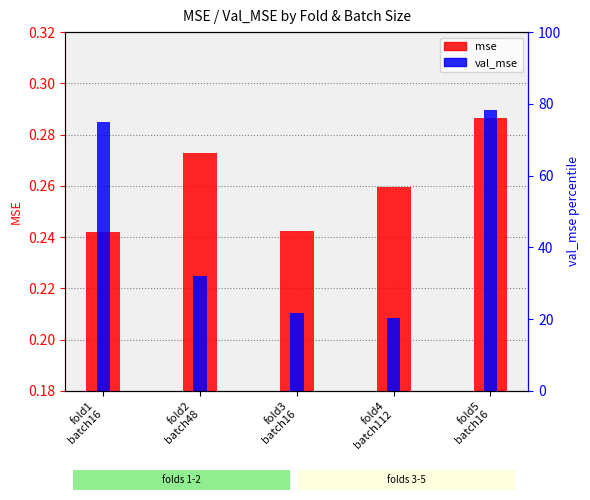

Is it true that mse equals 0.3 at fold4
batch112?

True